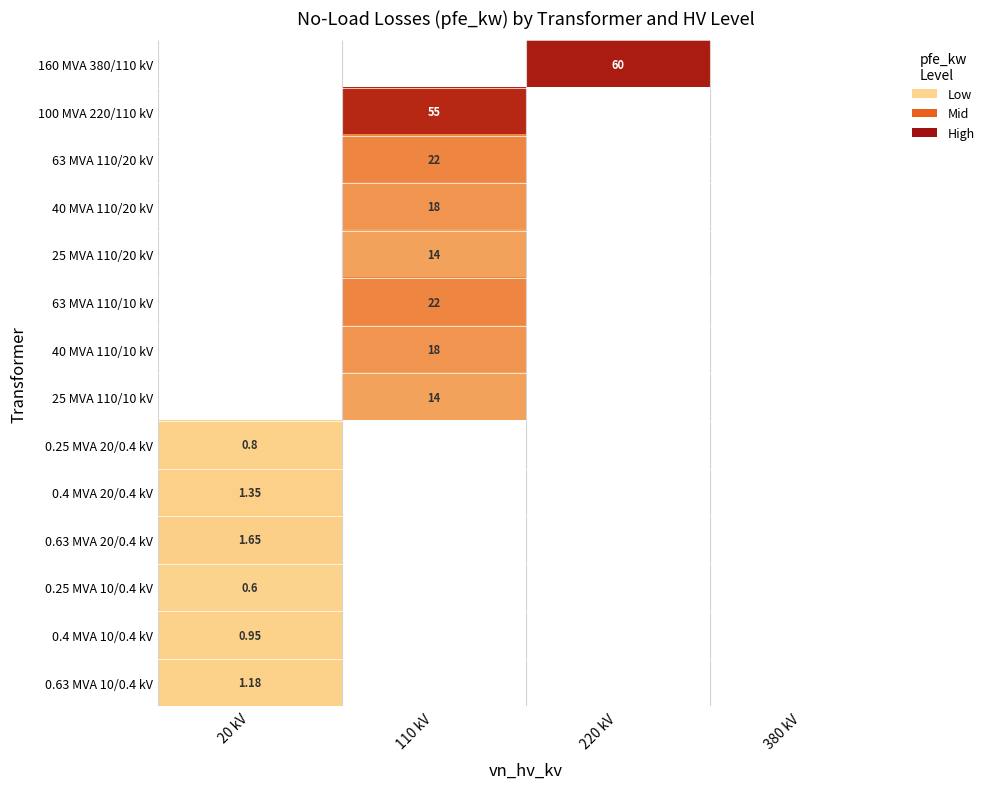

Rank the series by their maximum value, from highest to lowest.

160 MVA 380/110 kV, 100 MVA 220/110 kV, 63 MVA 110/20 kV, 63 MVA 110/10 kV, 40 MVA 110/20 kV, 40 MVA 110/10 kV, 25 MVA 110/20 kV, 25 MVA 110/10 kV, 0.63 MVA 20/0.4 kV, 0.4 MVA 20/0.4 kV, 0.63 MVA 10/0.4 kV, 0.4 MVA 10/0.4 kV, 0.25 MVA 20/0.4 kV, 0.25 MVA 10/0.4 kV